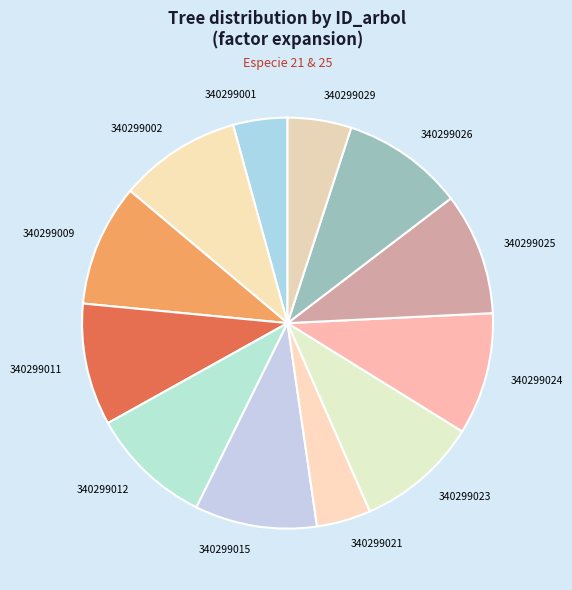

The 340299026 slice represents 4% of the pie. True or false?

False